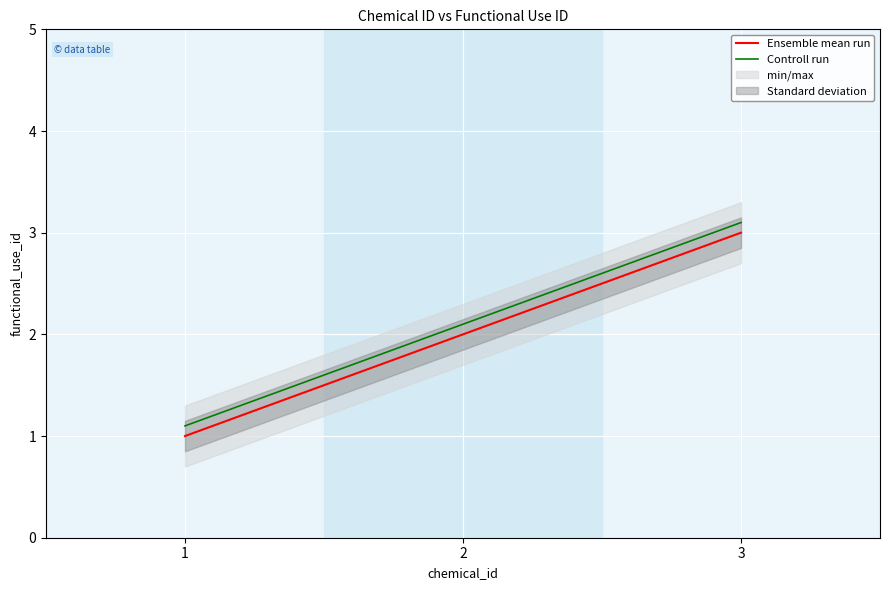

What is the greatest value displayed?

3.1